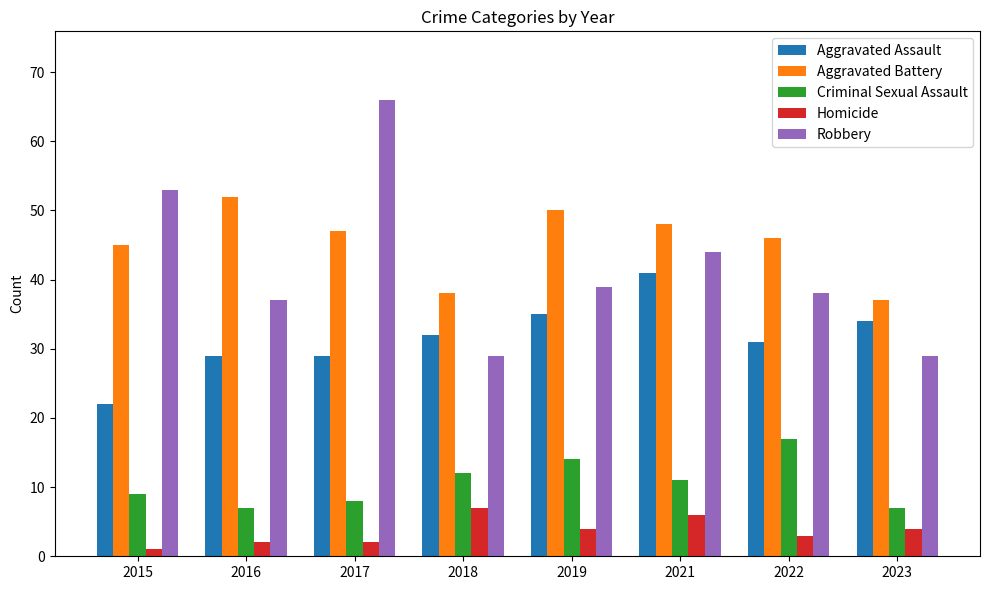

Is the value of Robbery at 2023 greater than the value of Aggravated Battery at 2018?

No